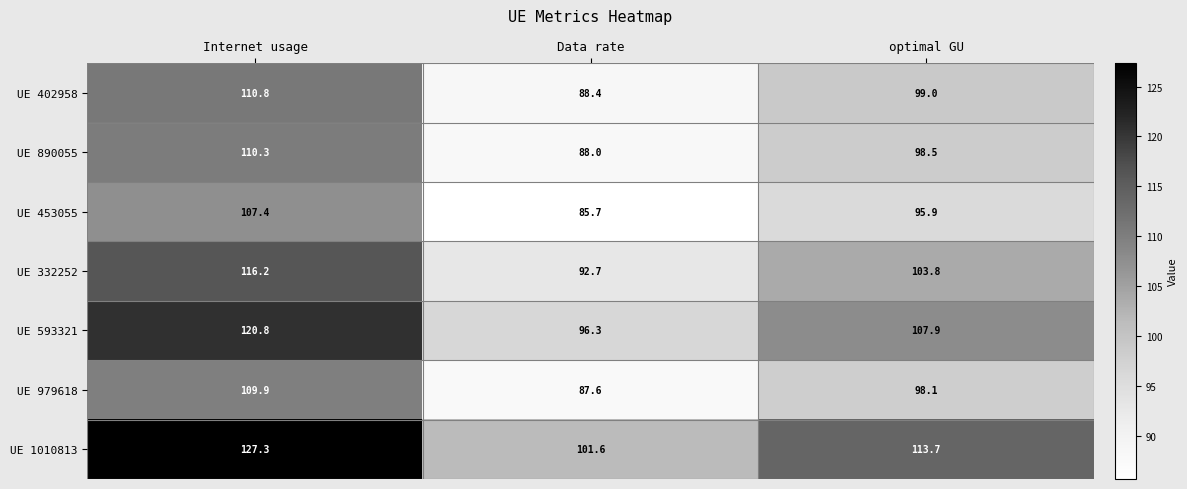

What is the greatest value displayed?

127.3